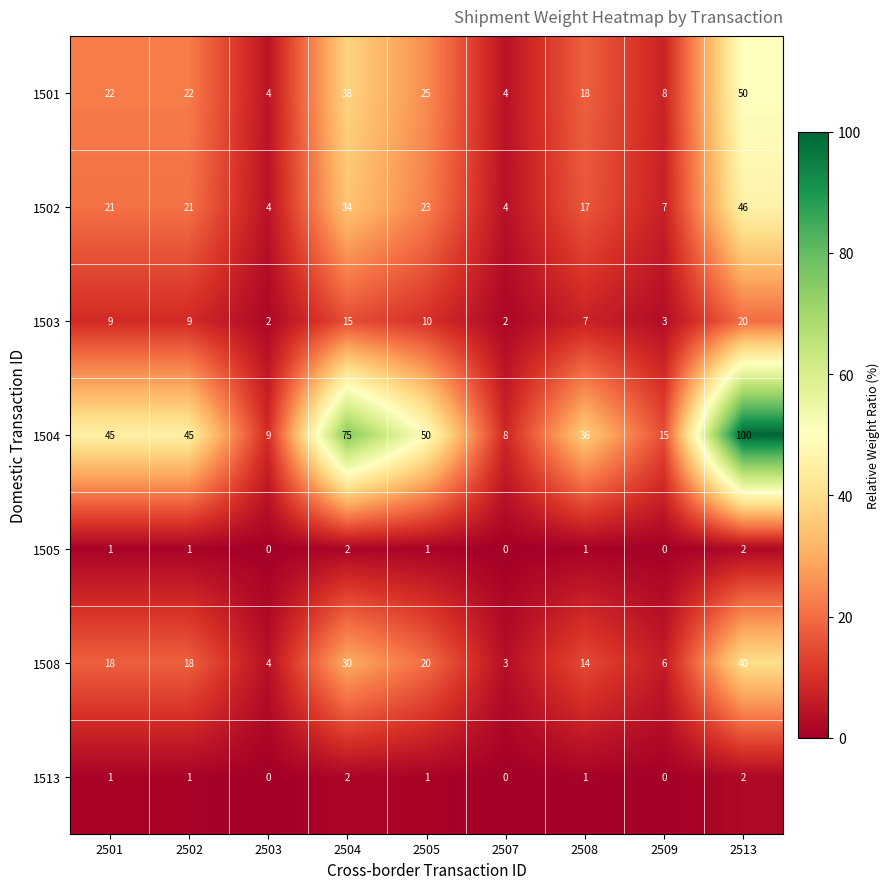

Where is 1503 nearest to the value 11?

2505